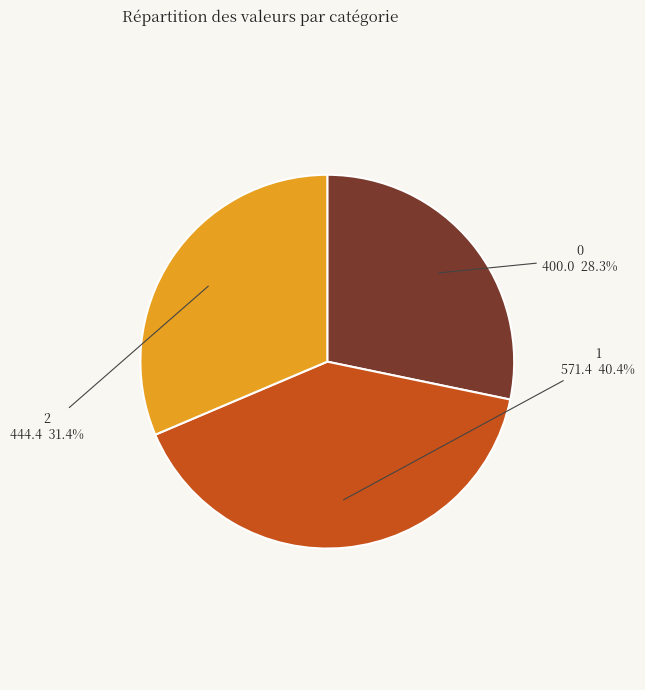

Does any single category account for the majority?

No